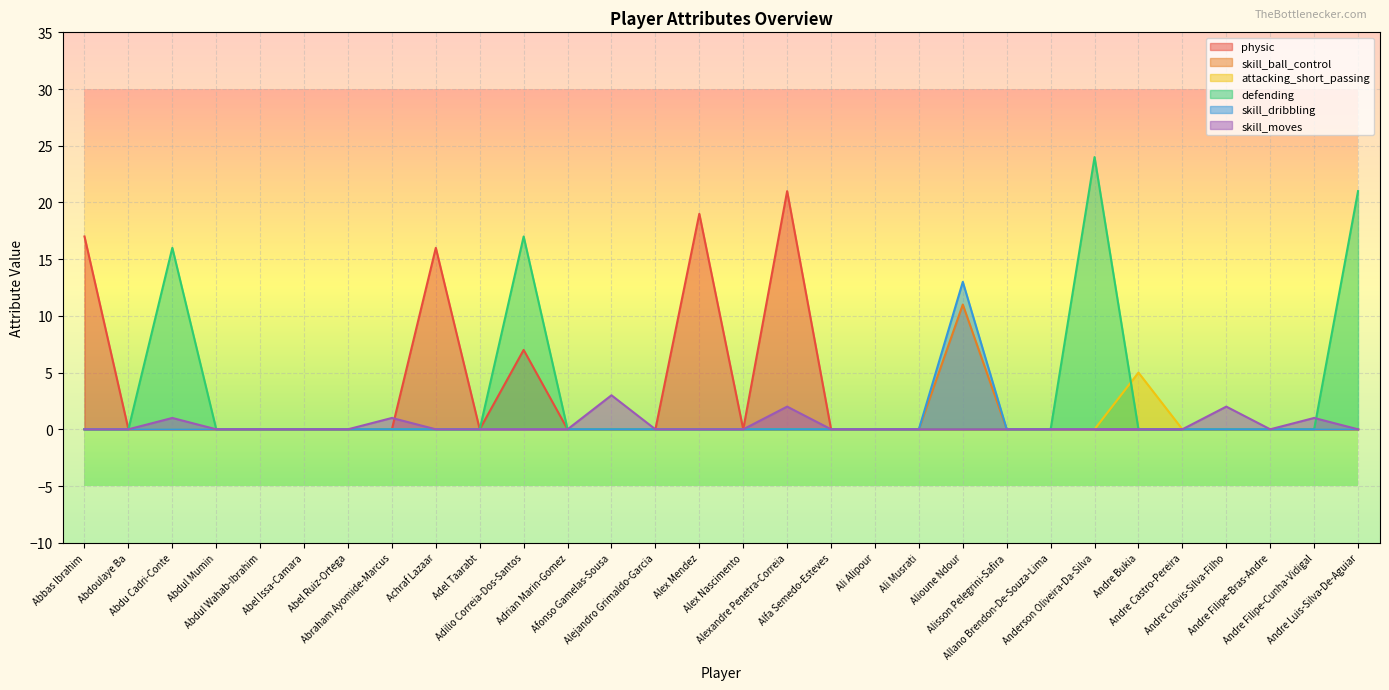

In attacking_short_passing, how many points are higher than both neighbors (excluding endpoints)?

1